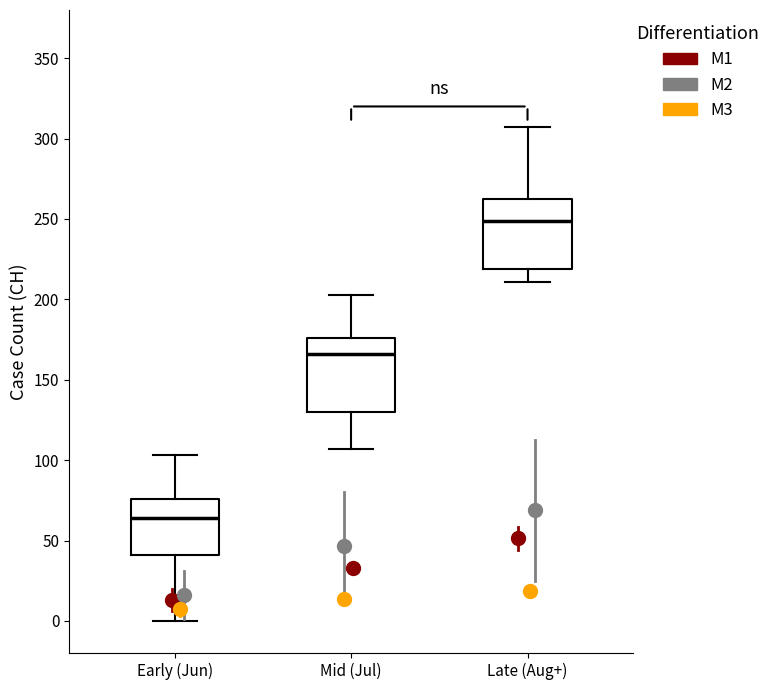

Where is the lower edge of the box for Early (Jun) on the y-axis? The values are not printed on the chart, so give them approximately, as read against the axis.

40